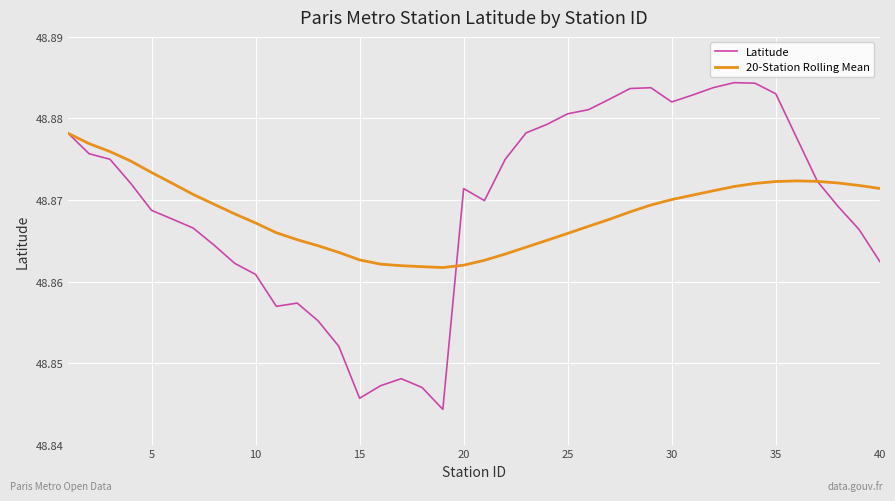

In Latitude, how many points are lower than both neighbors (excluding endpoints)?

5